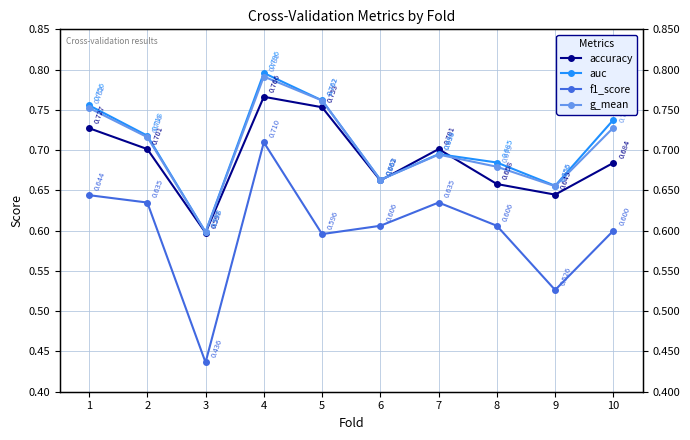

What is the value of the g_mean point at the 2nd from the left?

0.7